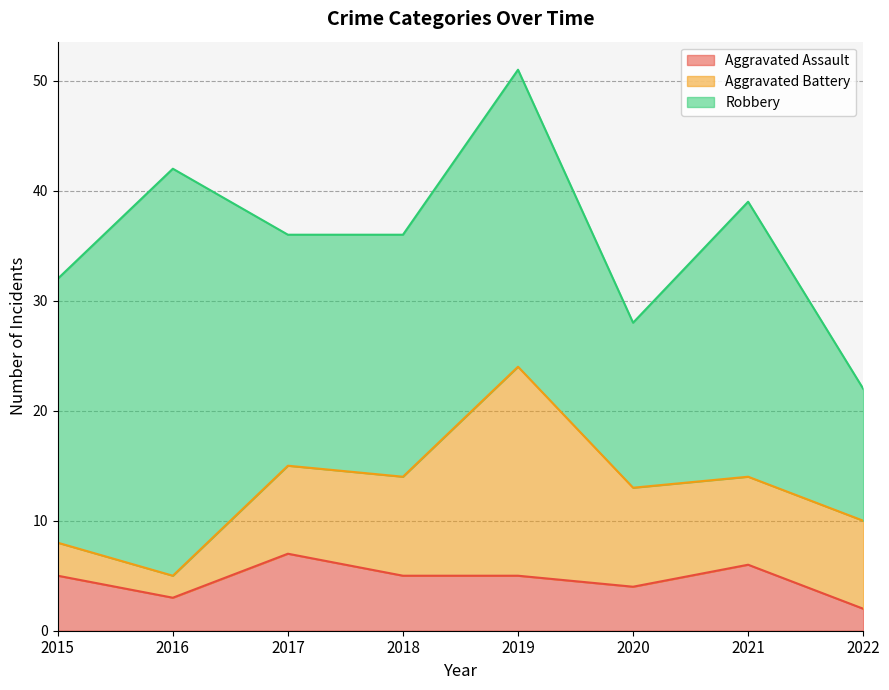

The Robbery series shows 17 at 2022. True or false?

False